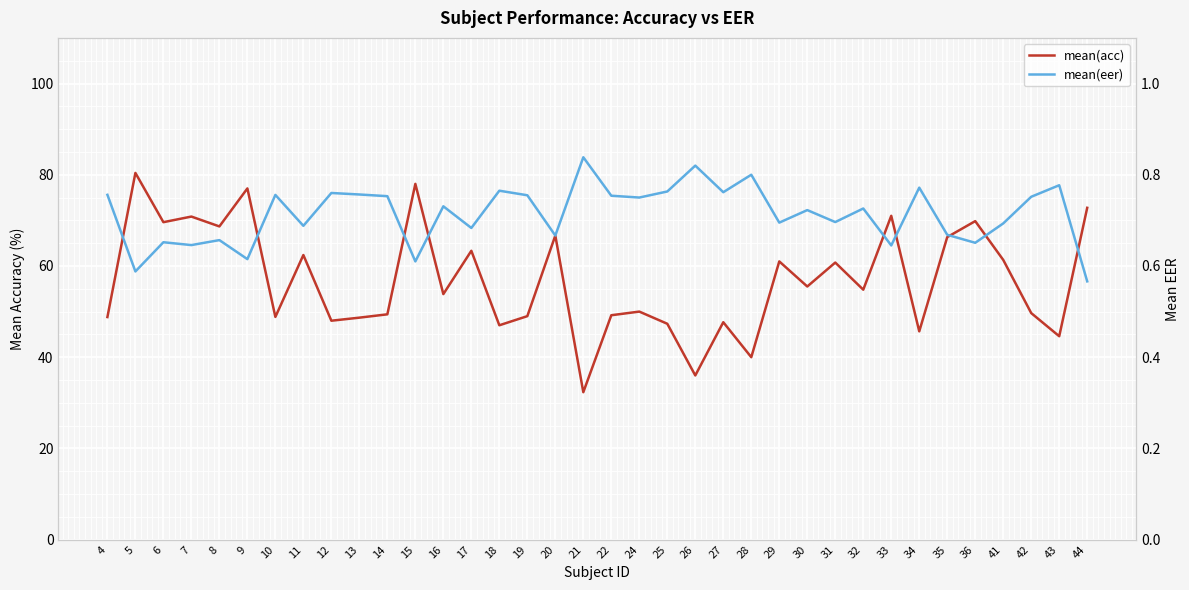

What is the value of the mean(acc) point at the 17th from the left?

66.7